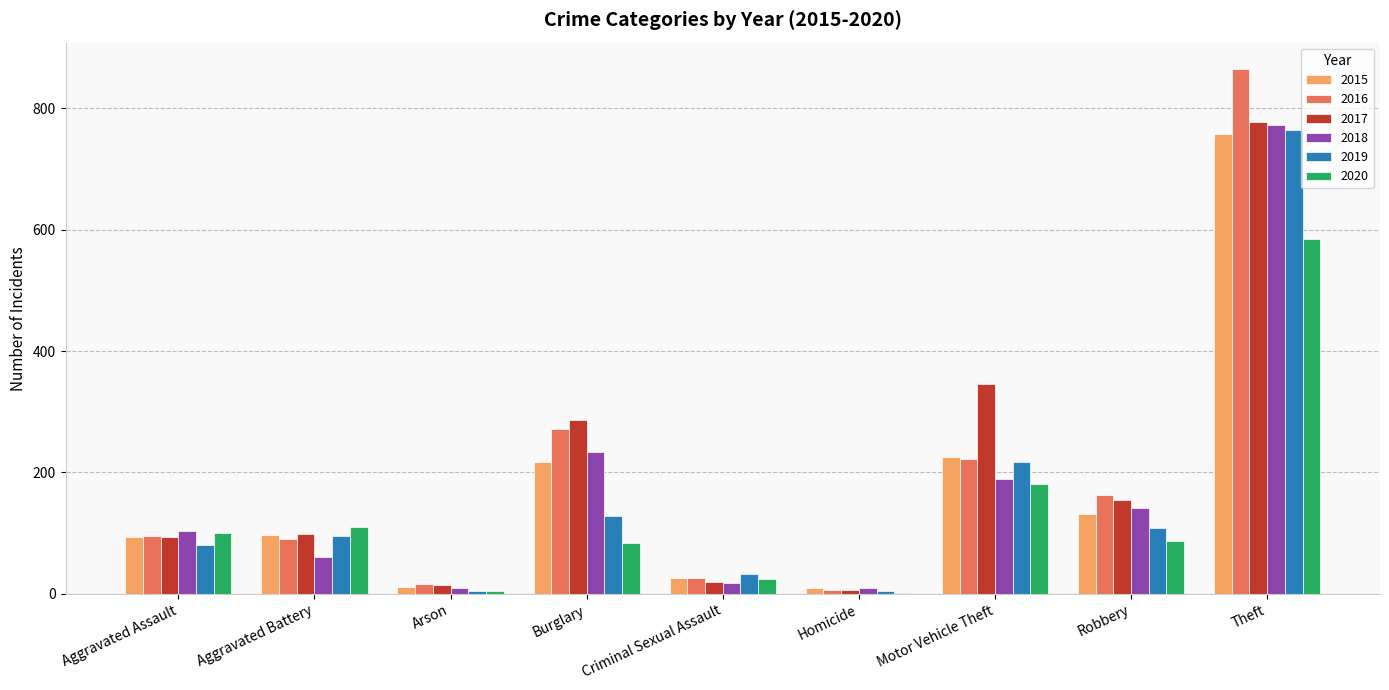

True or false: 2017 has a value of 286 at Burglary.

True